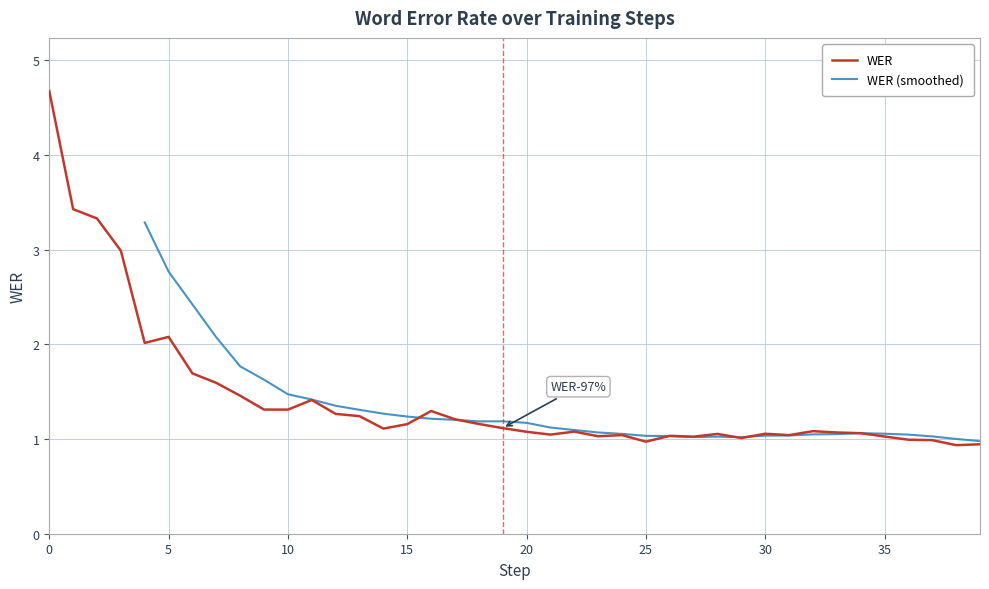

Does the chart display data point markers on the line(s)?

No